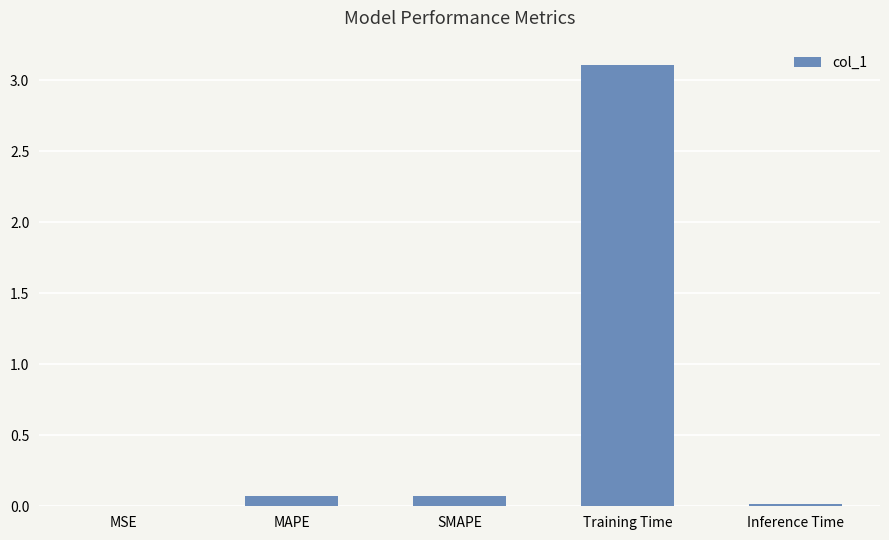

Is it true that the value at SMAPE is 0.1?

True